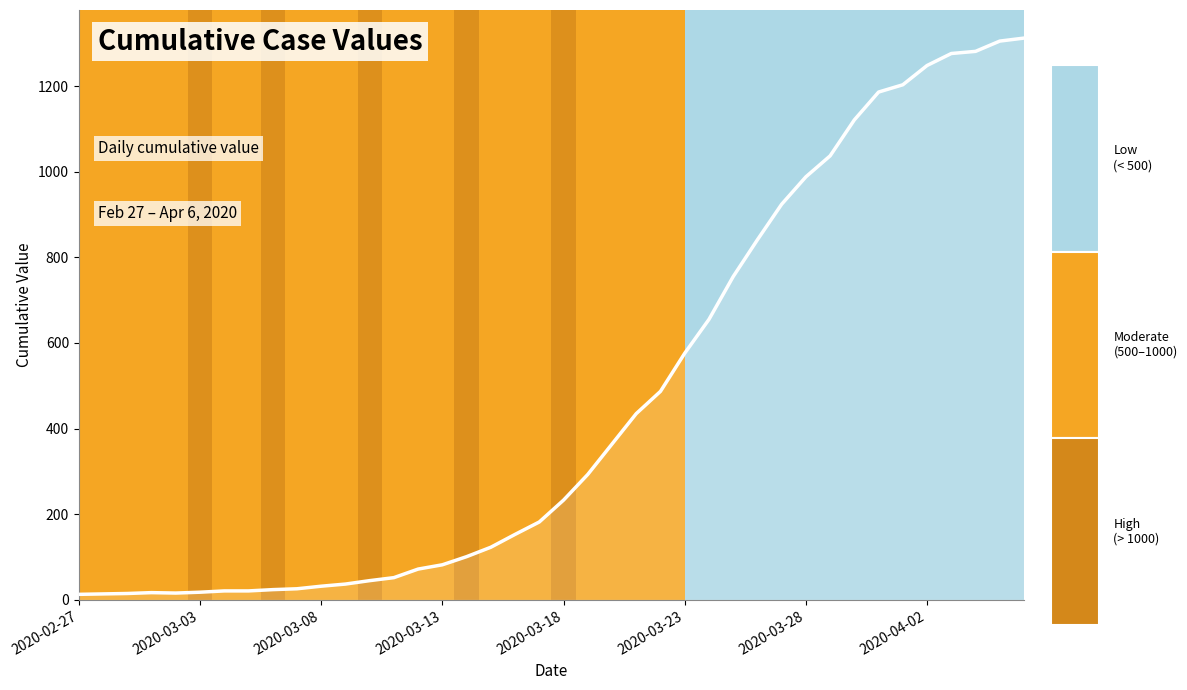

What is the greatest value displayed?

1312